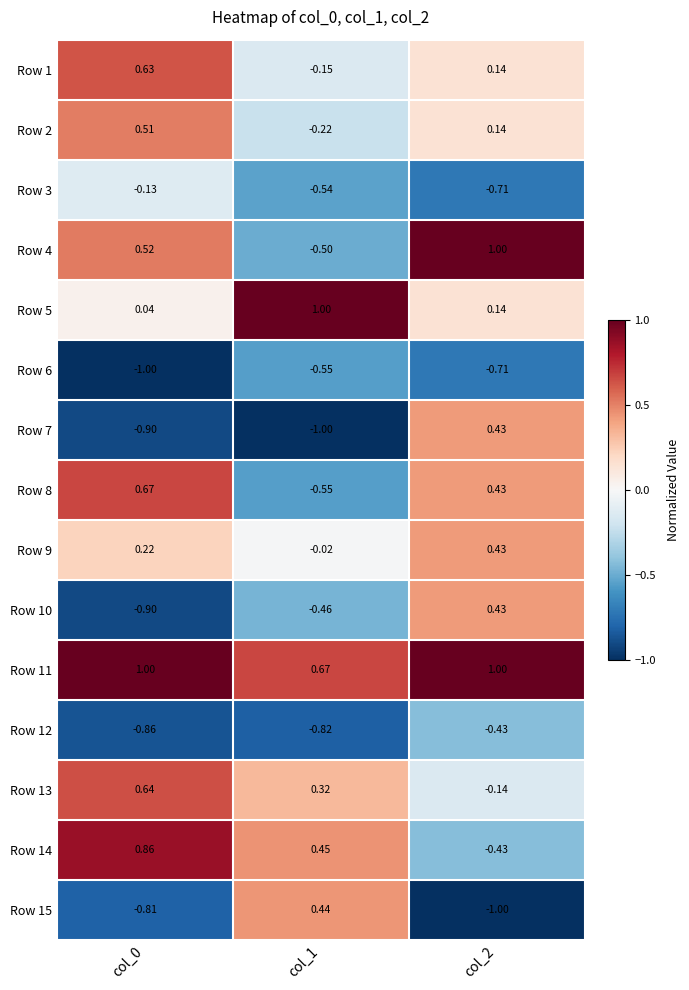

Is the value of Row 1 at col_0 greater than the value of Row 2 at col_1?

Yes